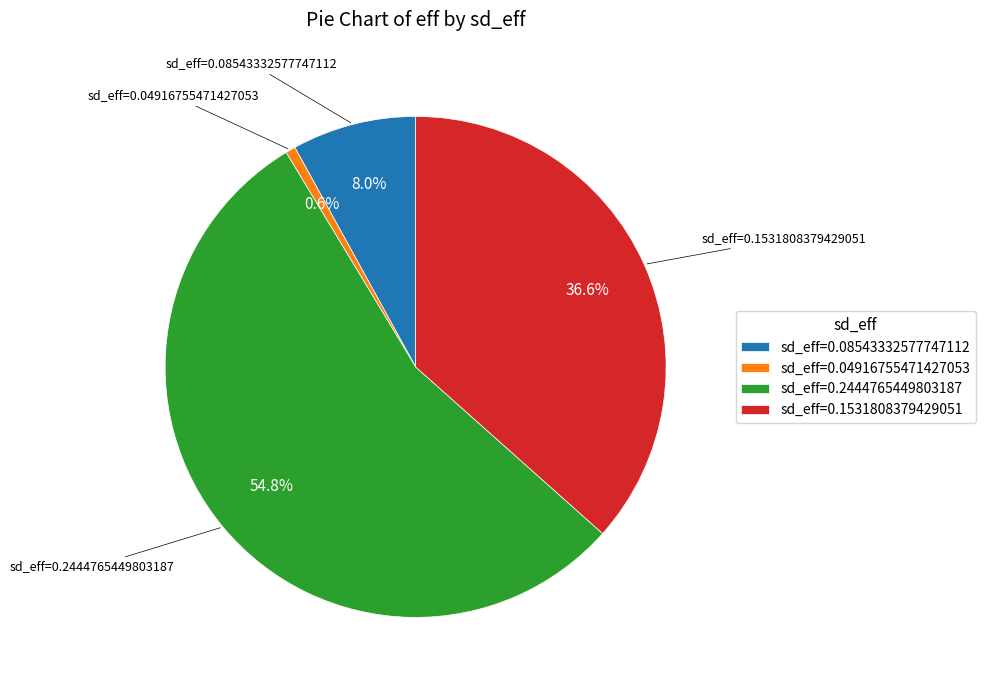

What is the smallest slice in the pie chart?

sd_eff=0.04916755471427053